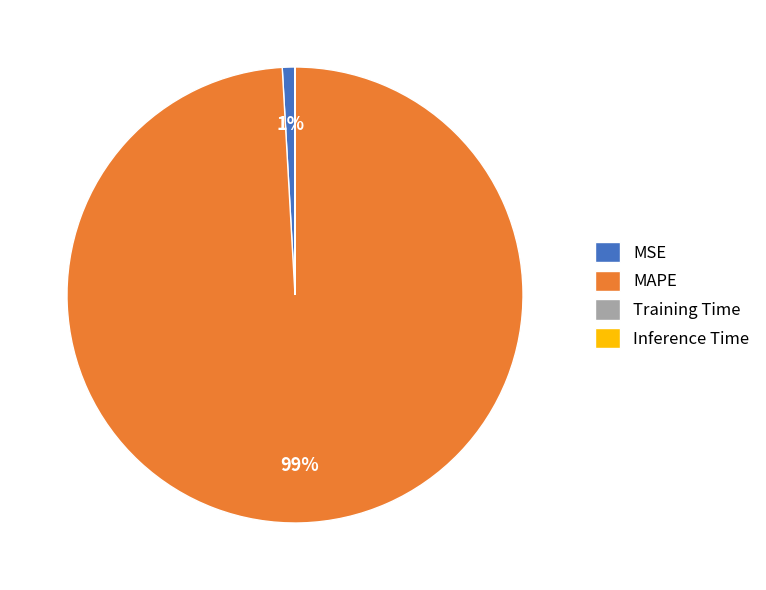

Which slice represents more than half of the pie?

MAPE